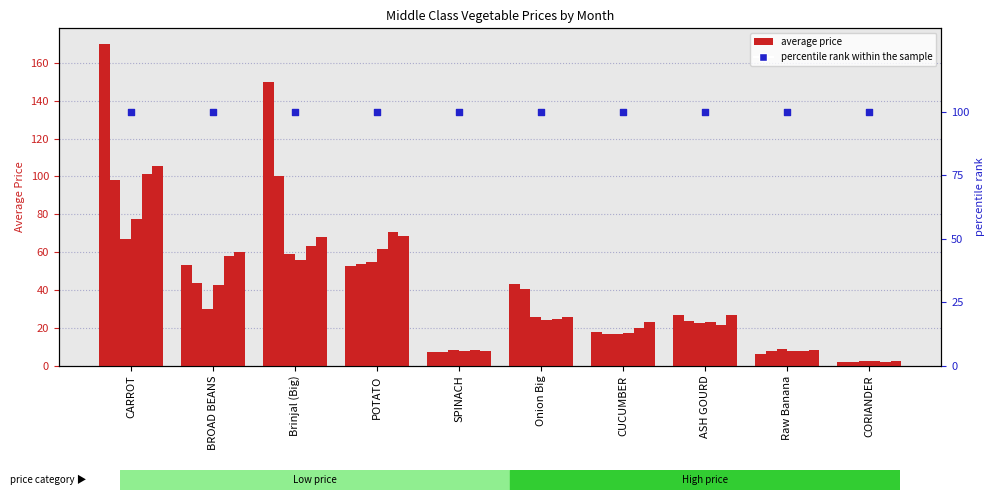

At which category is the sum across all series the highest?

CARROT